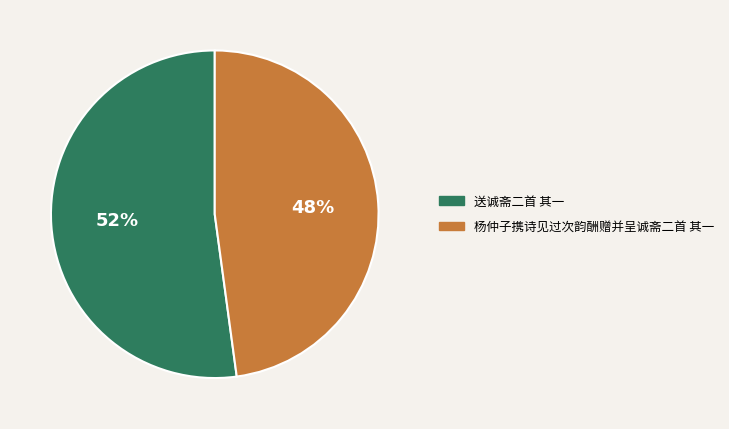

Approximately how many times larger is the value at 送诚斋二首 其一 compared to 杨仲子携诗见过次韵酬赠并呈诚斋二首 其一?

1.1